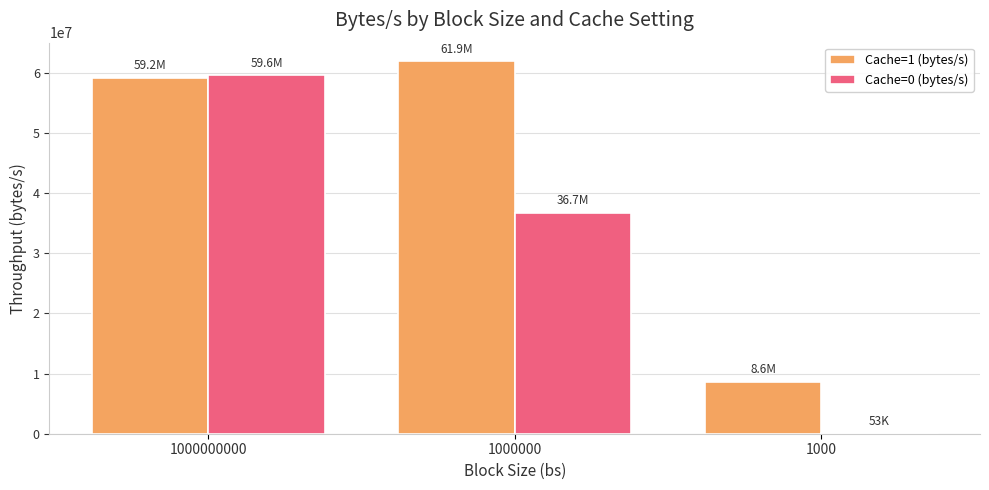

What is the sum of the Cache=1 (bytes/s) values at 1000 and 1000000000?

67830000